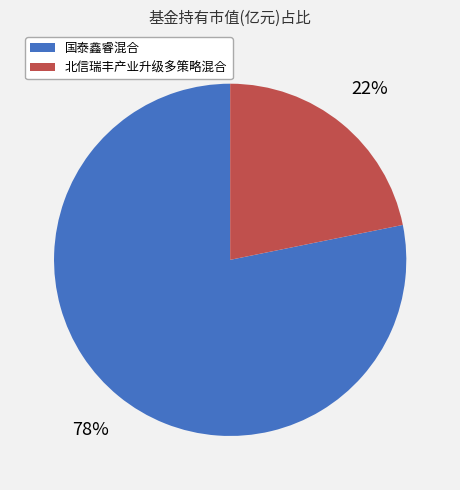

Is the sum of 北信瑞丰产业升级多策略混合 and 国泰鑫睿混合 greater than half?

Yes